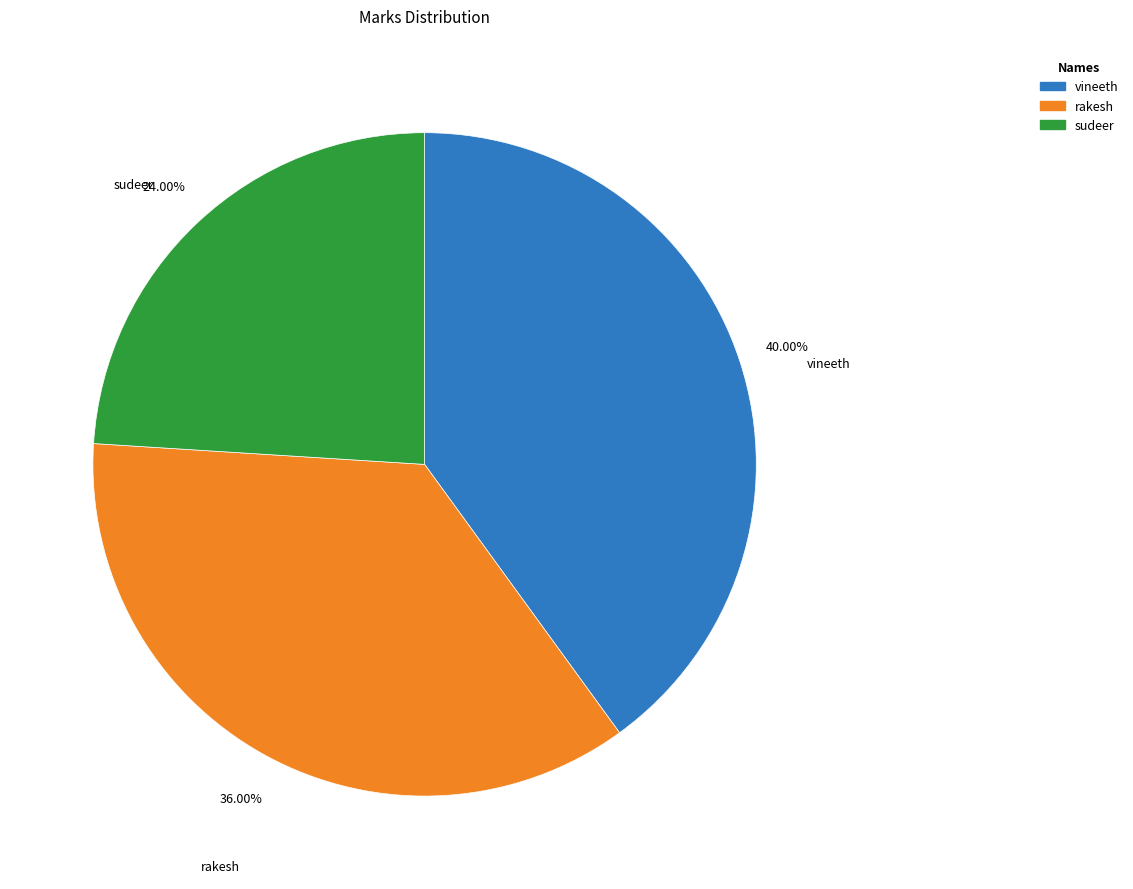

To the nearest percent, what is the difference between the largest and smallest slice percentages?

16%